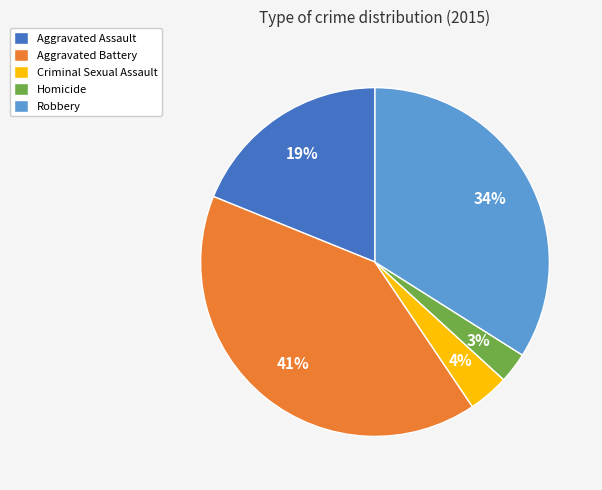

Does any single category account for the majority?

No